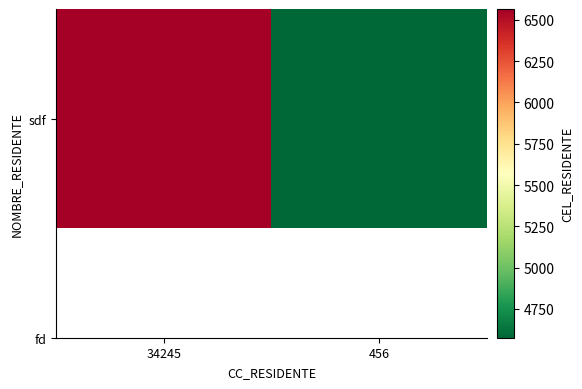

What is the difference between the values at 456 and 34245?

1990